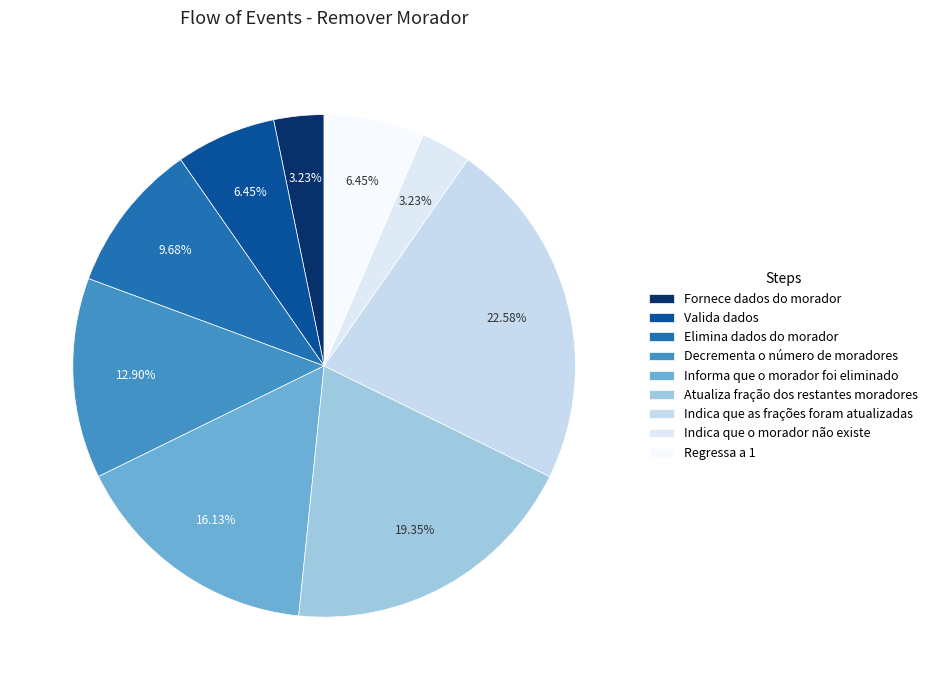

Count the number of slices in the pie.

9